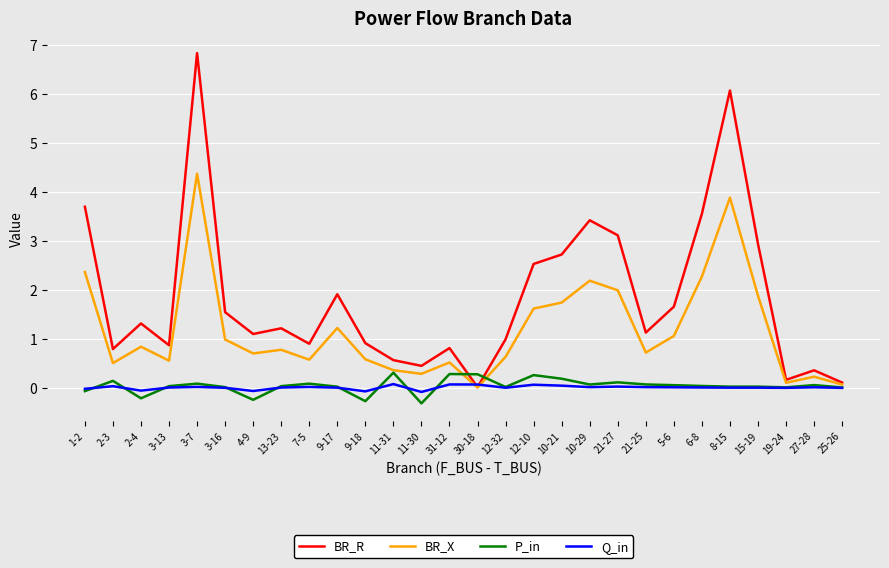

Count the number of data series in this chart.

4